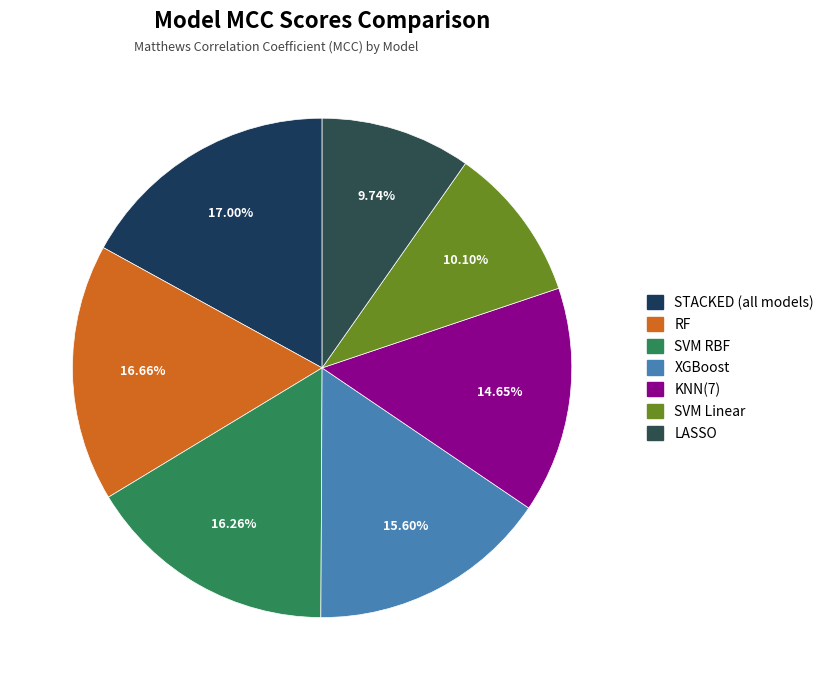

What percentage is the KNN(7) slice, to the nearest percent?

15%